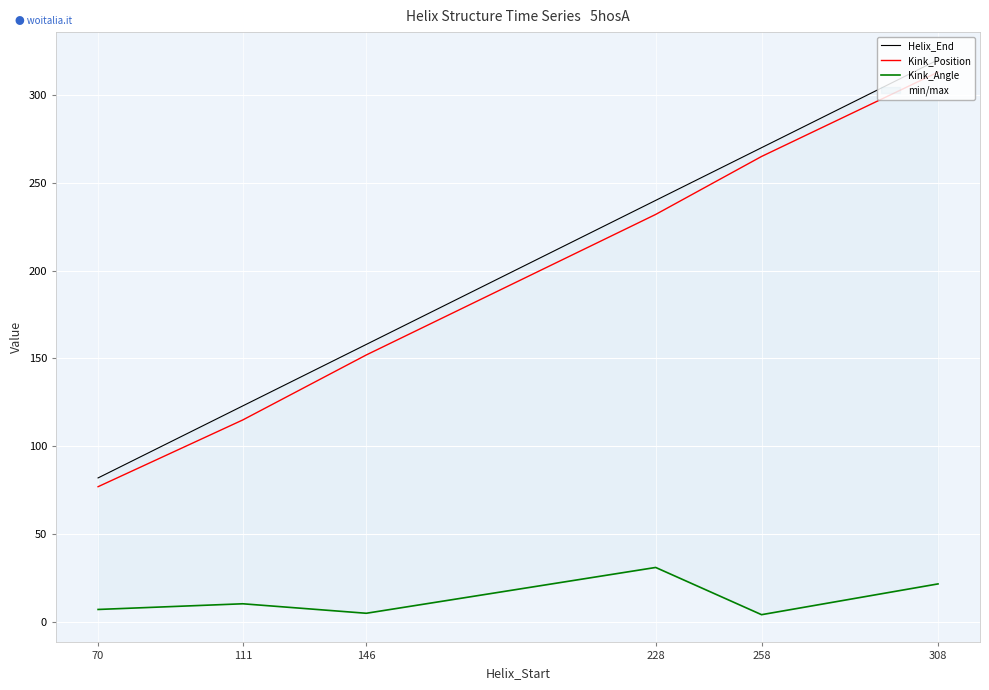

True or false: Kink_Position has more than 1 interior local peaks.

False